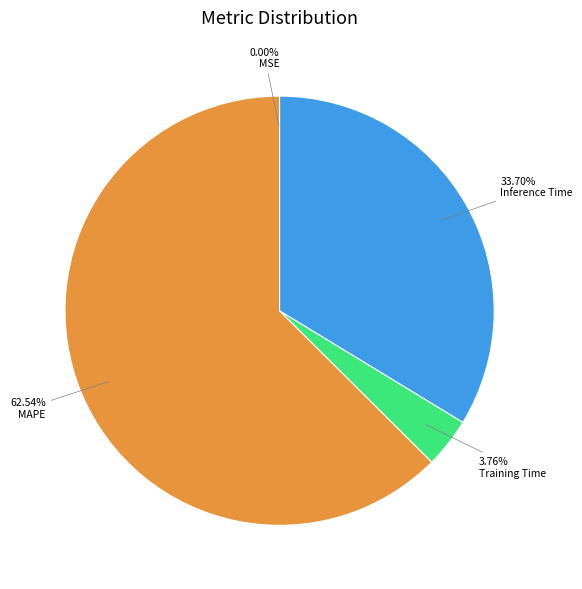

Which has a higher value, Training Time or MAPE?

MAPE